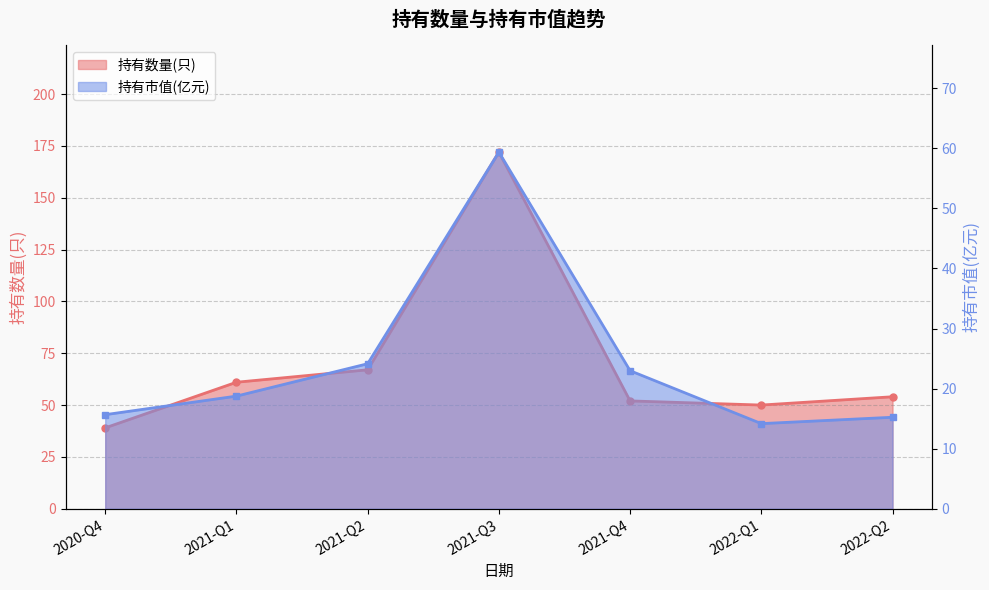

What is the value of the 持有市值(亿元) point at the 5th from the left?

23.0